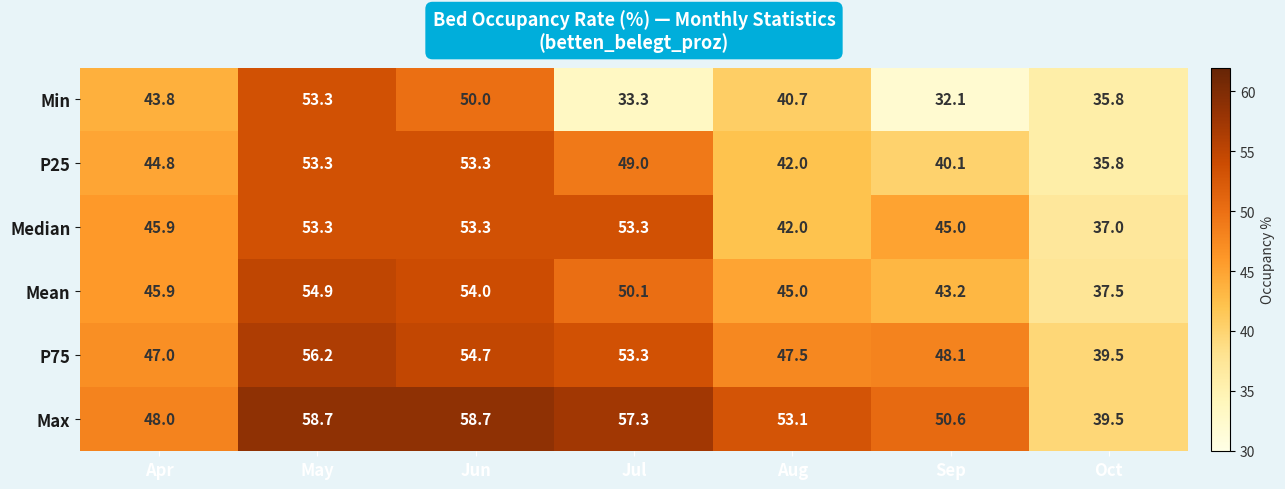

What is the greatest value displayed?

58.7